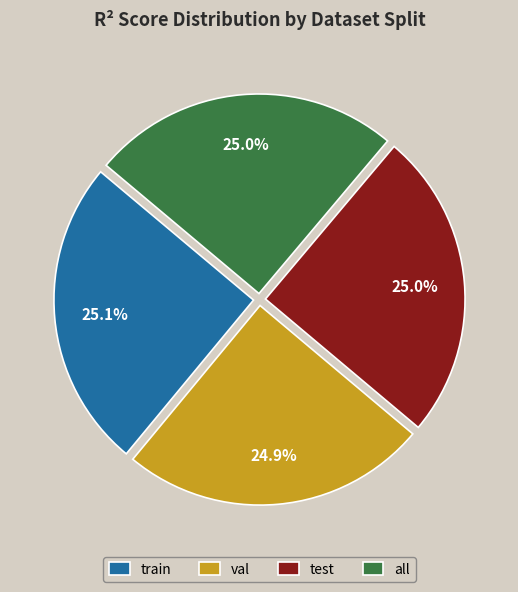

Does test represent more than half of the total?

No